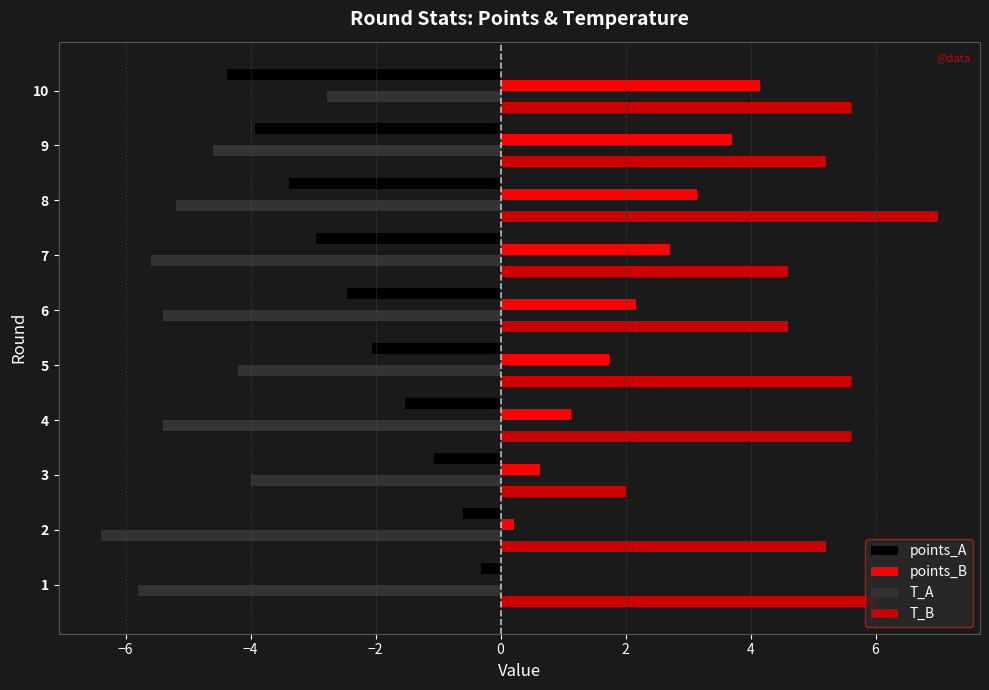

The T_A series shows -5.4 at 6. True or false?

True